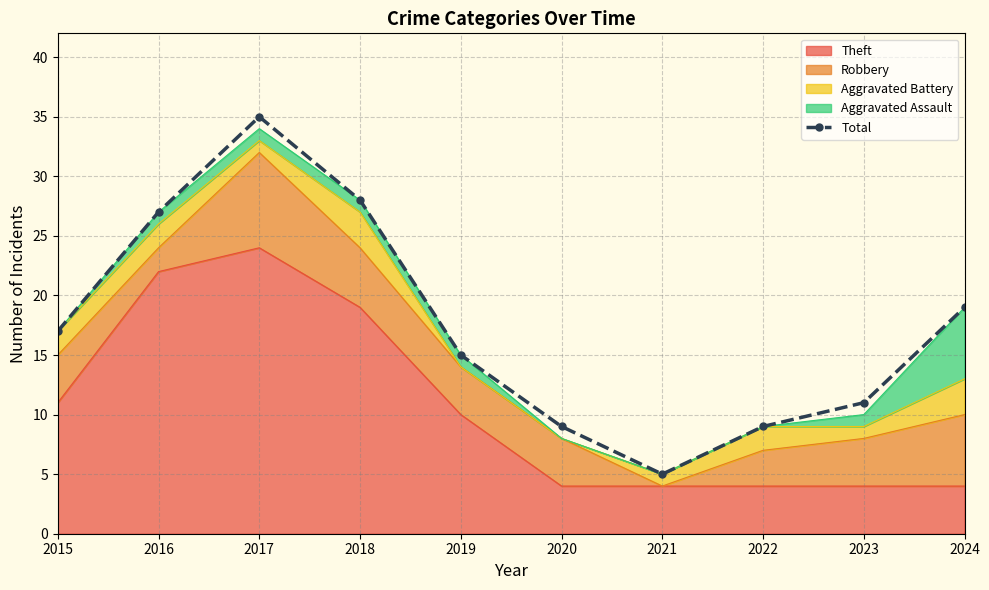

What is the difference between the maximum and second lowest values?

26